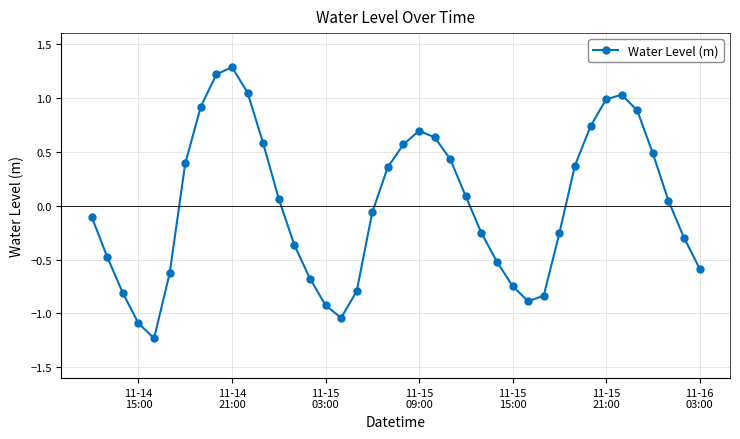

What is the minimum value shown in the chart?

-1.2